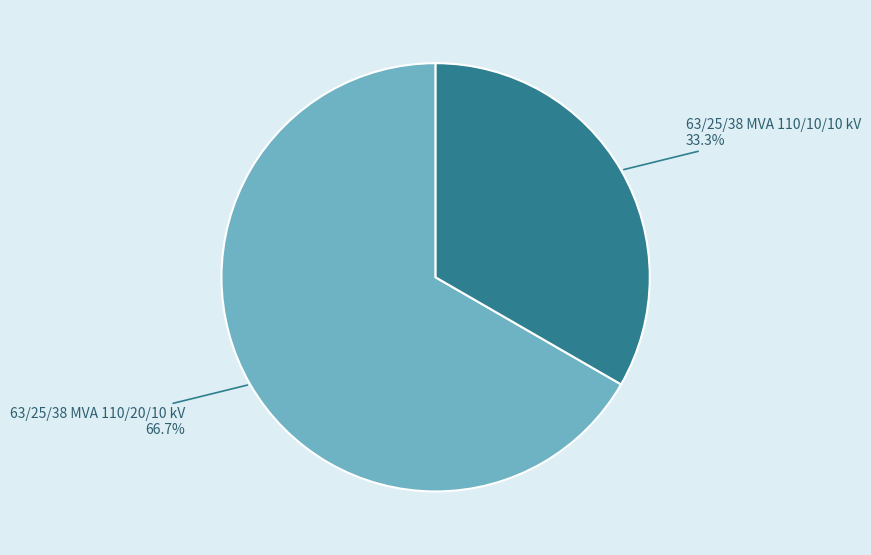

Approximately how many times larger is the value at 63/25/38 MVA 110/10/10 kV compared to 63/25/38 MVA 110/20/10 kV?

0.5